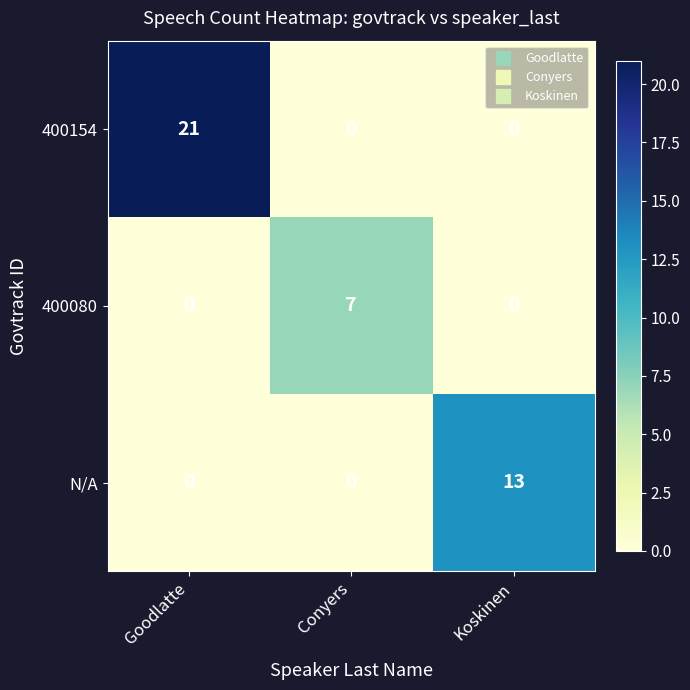

The 400080 series shows 3 at Koskinen. True or false?

False